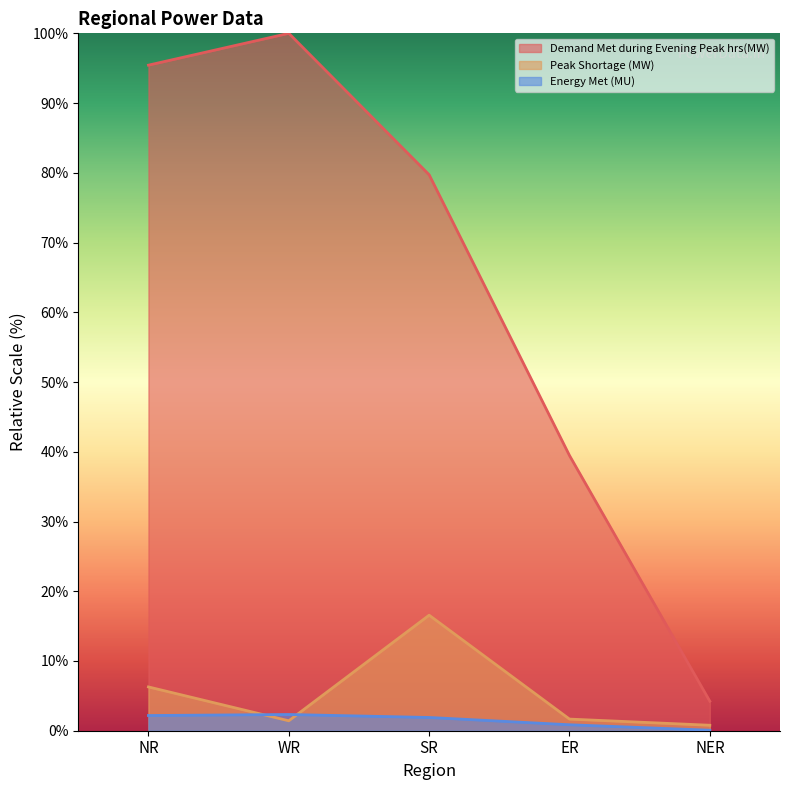

What is the difference between the maximum and minimum values in the Demand Met during Evening Peak hrs(MW) series?

95.8